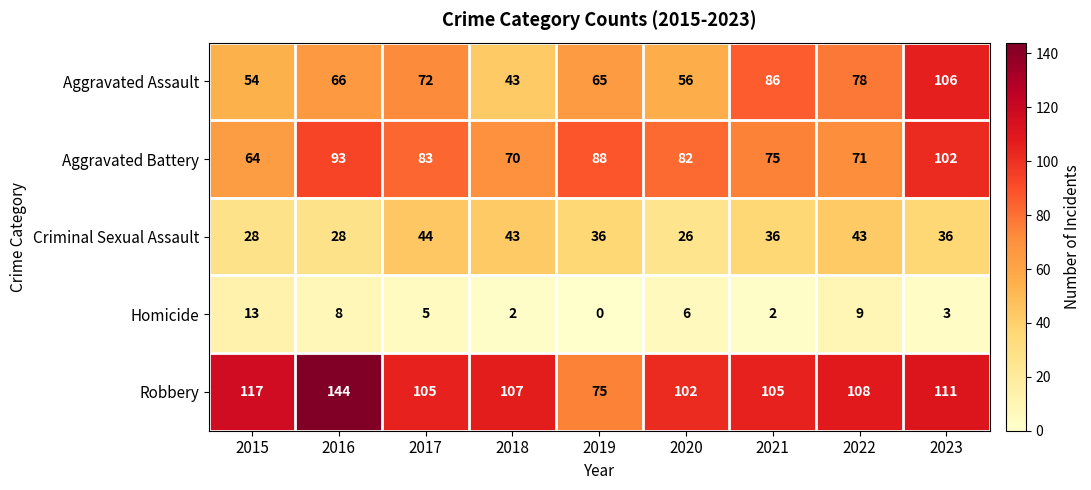

At which label does Aggravated Battery first exceed 82?

2016